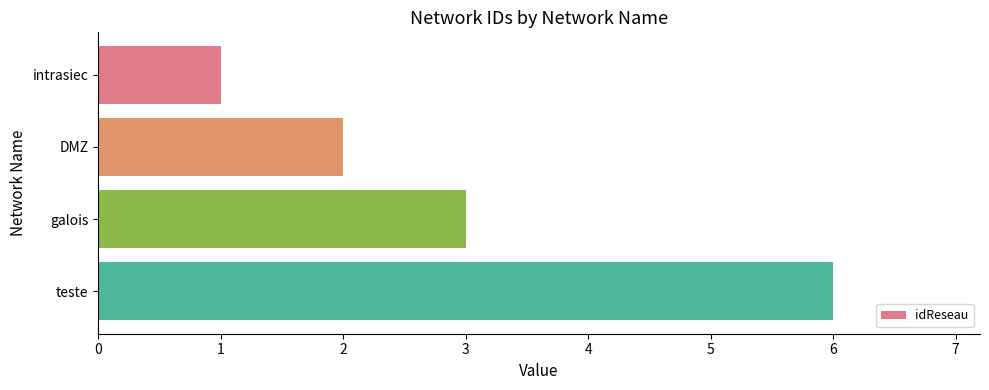

Is it true that the value at intrasiec is 1?

True